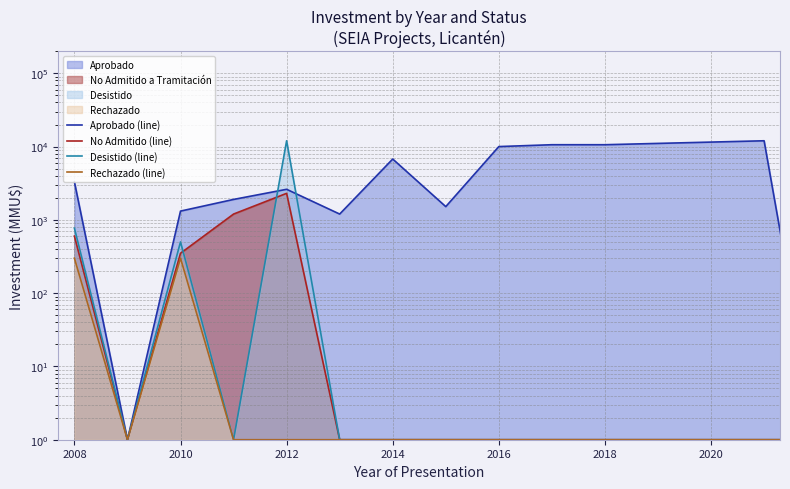

Is it true that Rechazado (line) equals 2 at 9?

False